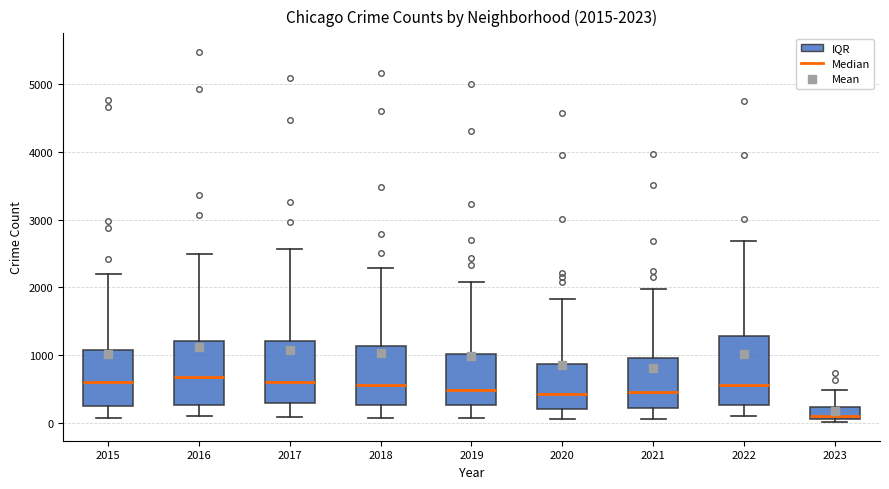

Which box has the lowest median line?

2023